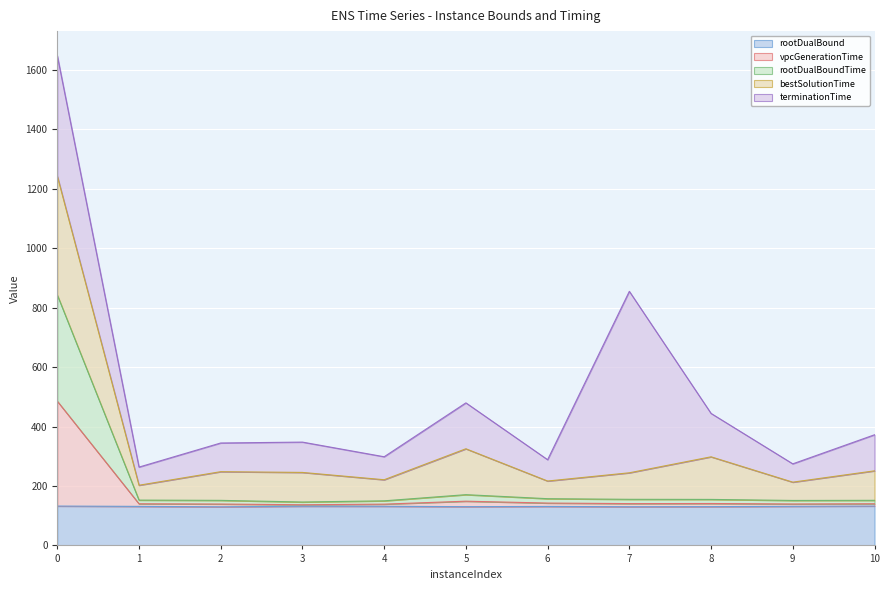

What is the total value across all series at 0?

1648.2